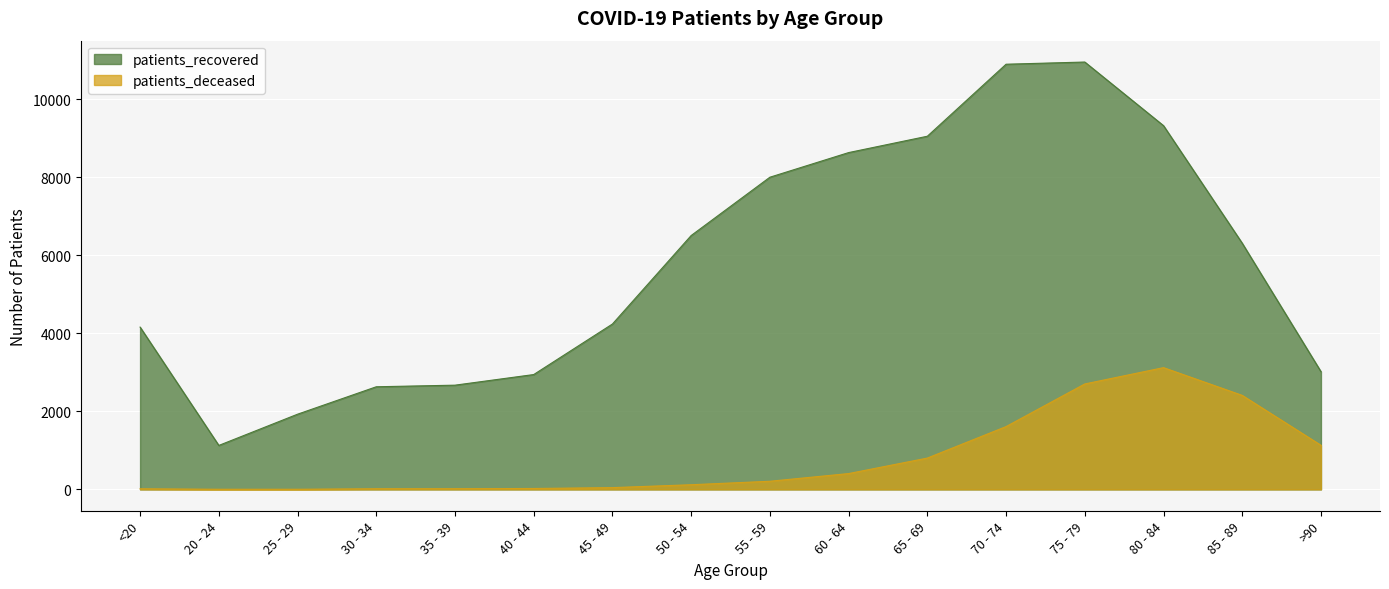

What is the lowest value of the patients_deceased series?

3